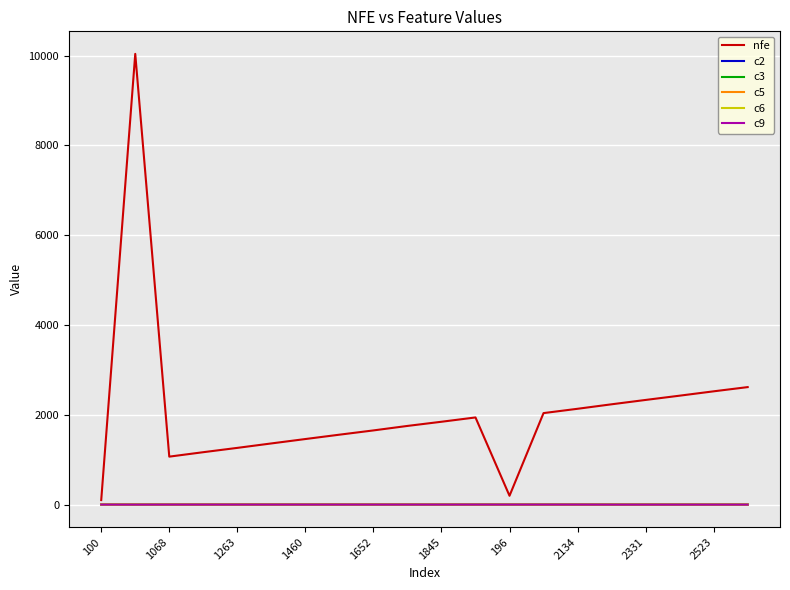

What is the greatest value displayed?

10041.0